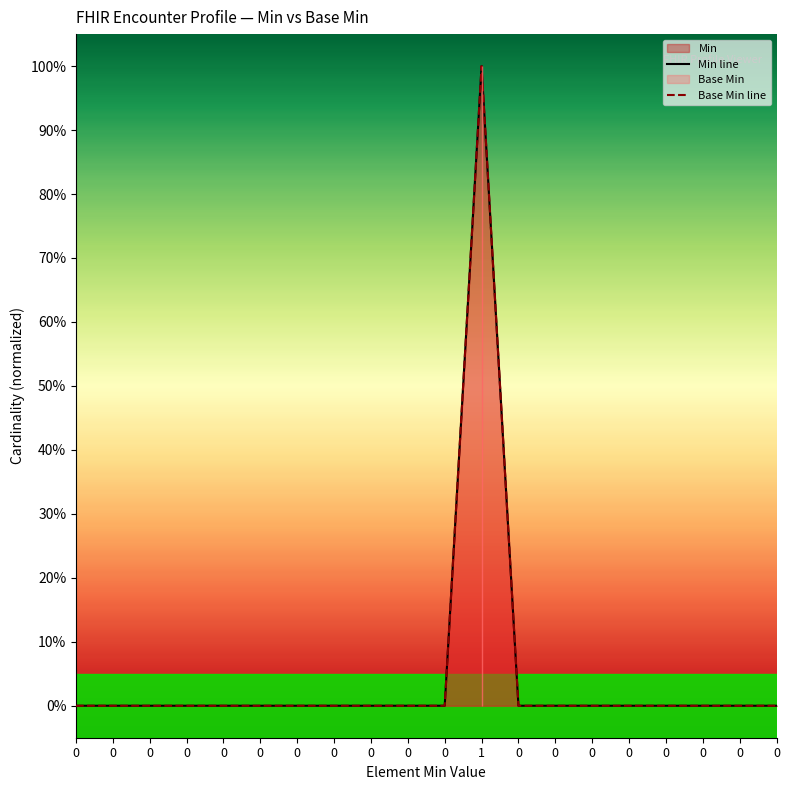

How many distinct data groups are displayed?

2